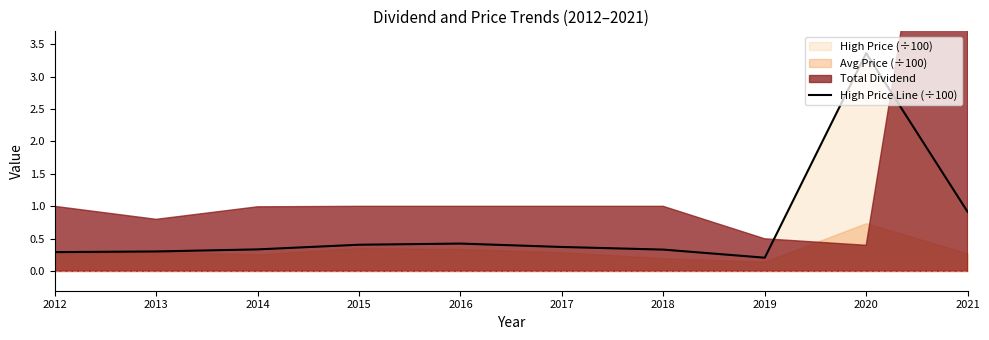

What is the value of the 8th point from the left?

0.2